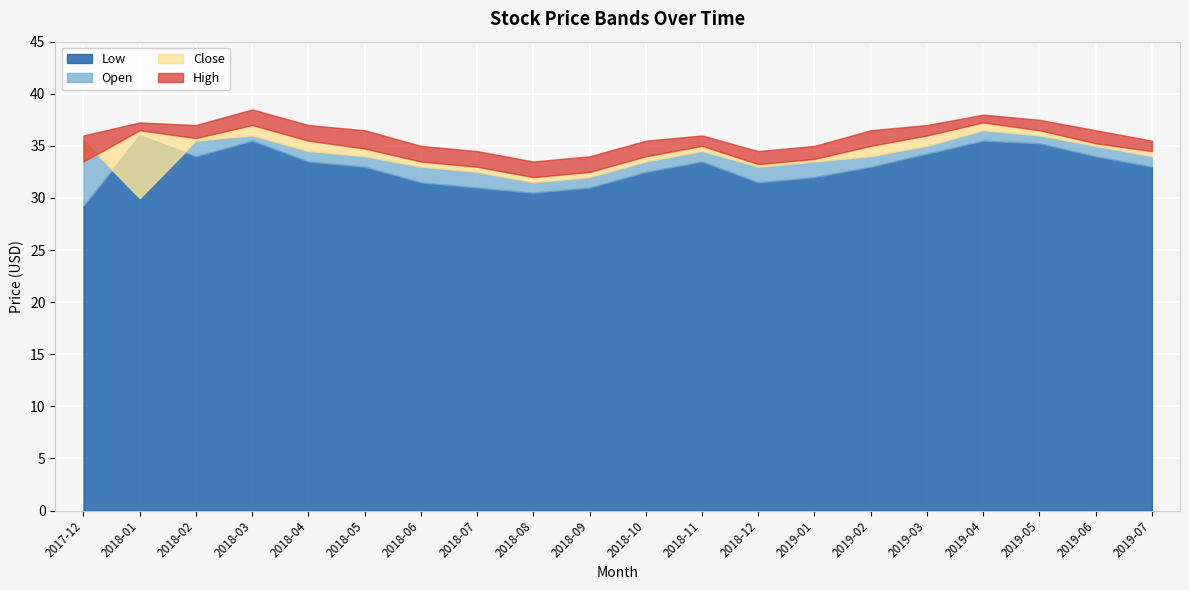

Does the chart display data point markers on the line(s)?

No